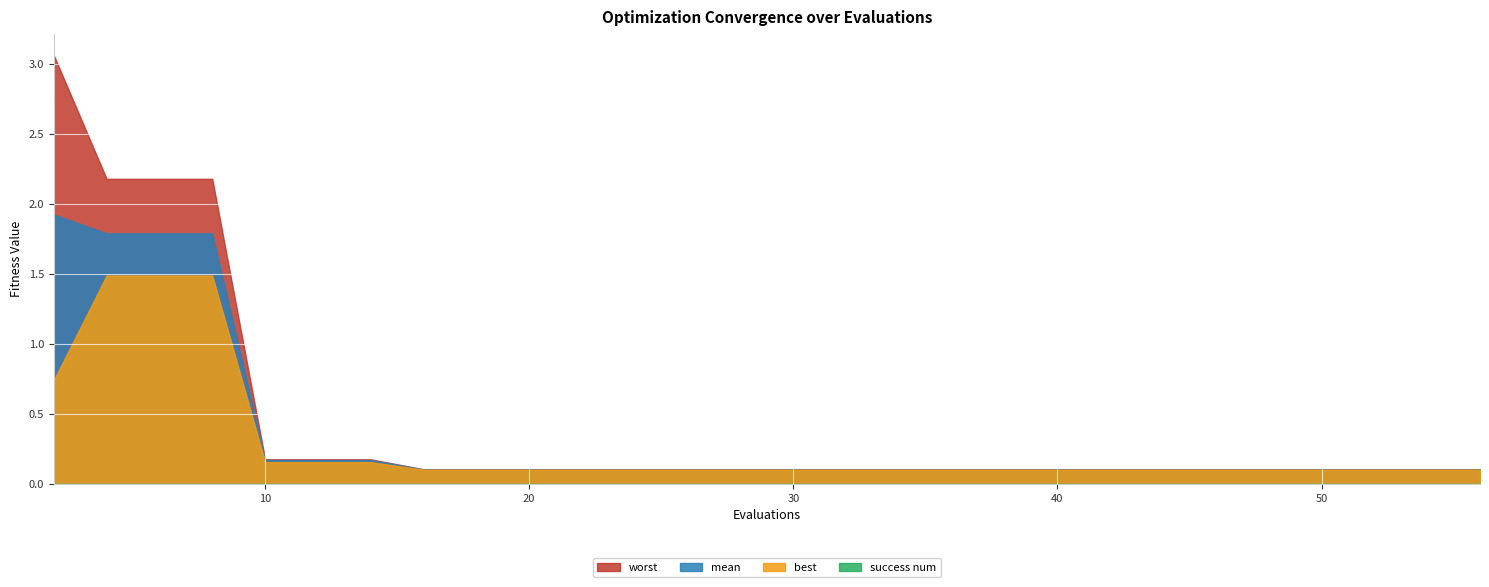

How many distinct data groups are displayed?

4